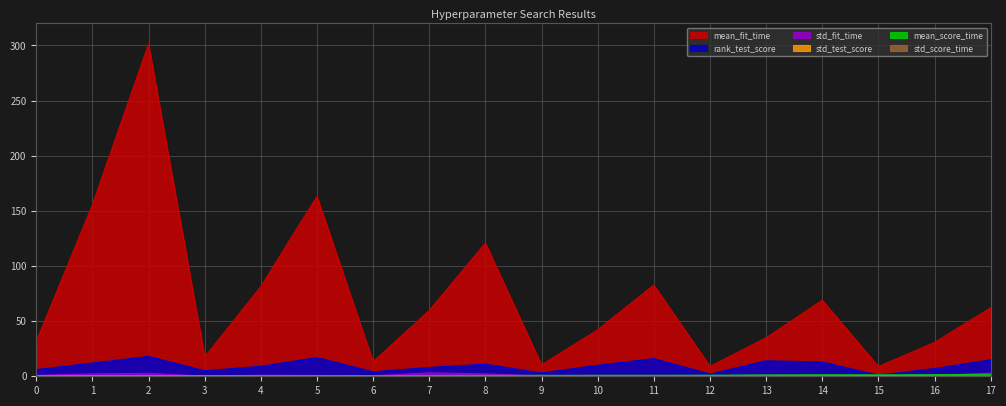

What is the value of the mean_fit_time point at the 9th from the left?

120.7